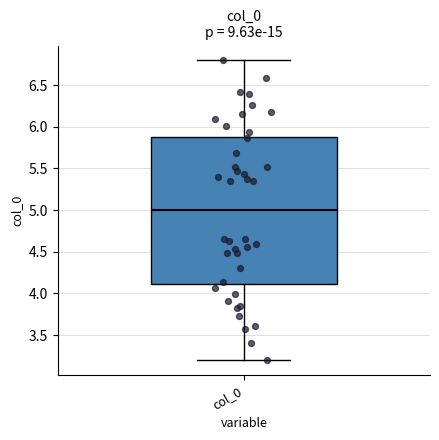

Read this box plot against the y-axis: the position of the median line, the range covered by the box, and the ends of both whiskers. The values are not printed on the chart, so give them approximately, as read against the axis.

median 5.0, box 4.1 to 5.9, whiskers 3.2 to 6.8